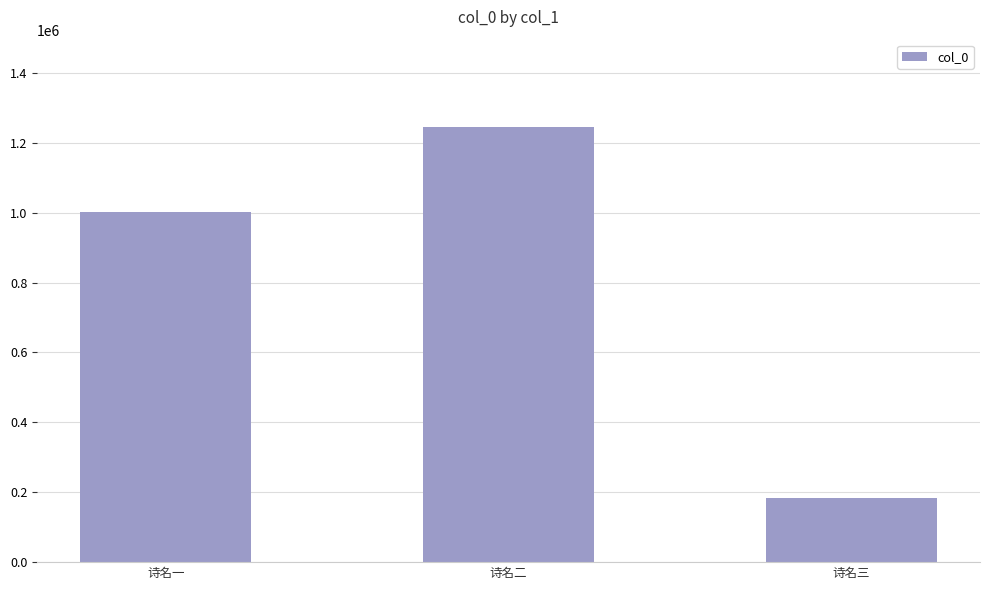

At which label is the value closest to 715442?

诗名一